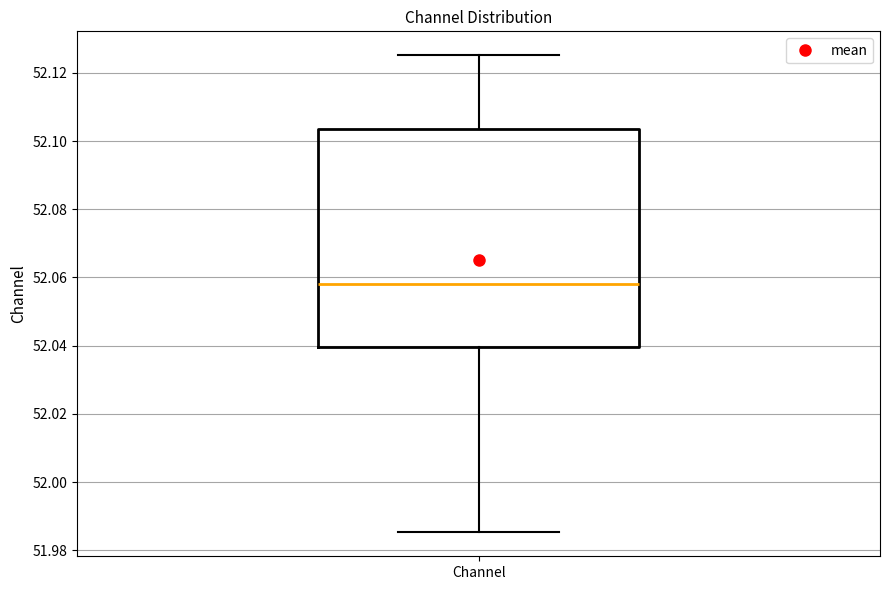

Read this box plot against the y-axis: the position of the median line, the range covered by the box, and the ends of both whiskers. The values are not printed on the chart, so give them approximately, as read against the axis.

median 52.058, box 52.040 to 52.104, whiskers 51.986 to 52.126